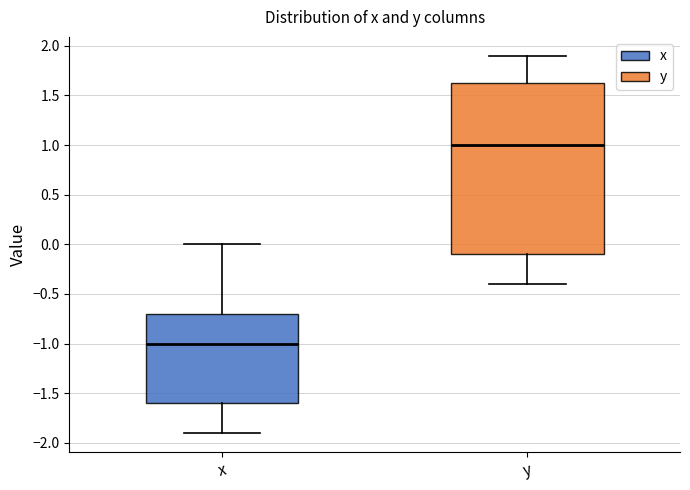

Which box is the tallest, from its lower edge to its upper edge?

y